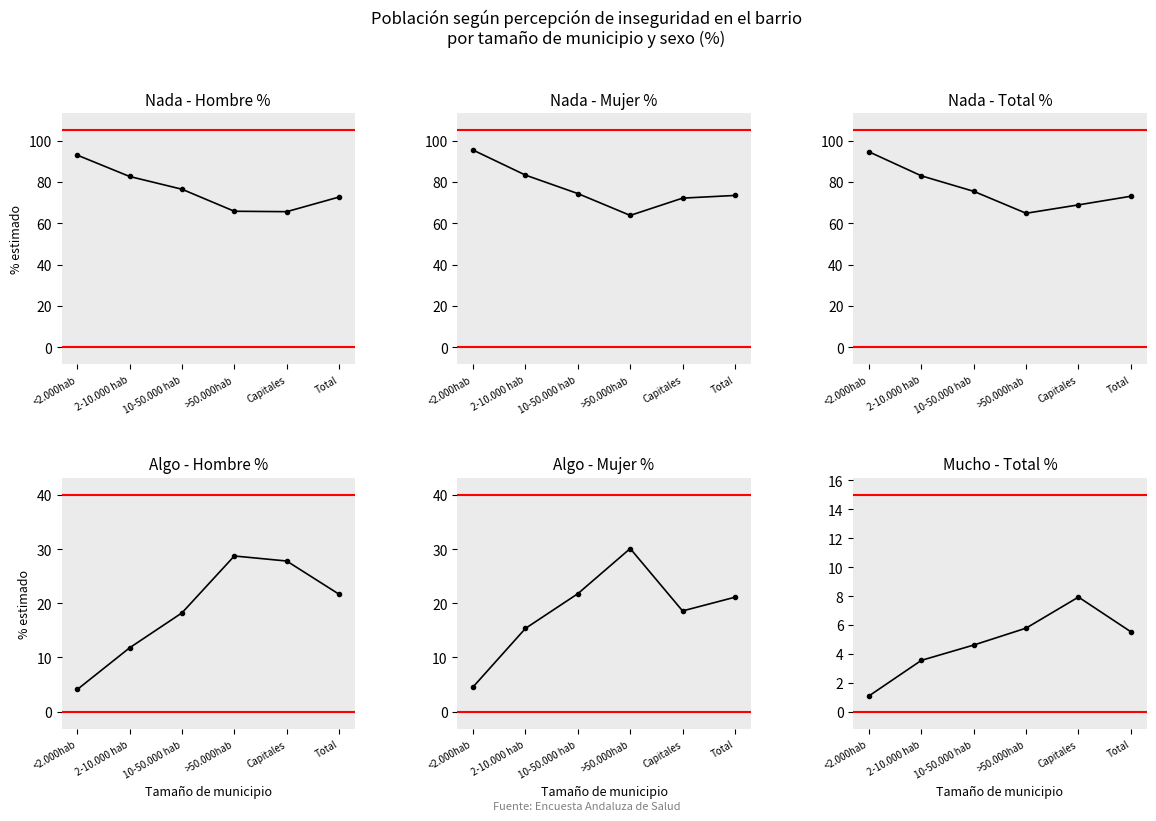

Is it true that algo_mujer_pct equals 21.8 at 10-50.000 hab?

True